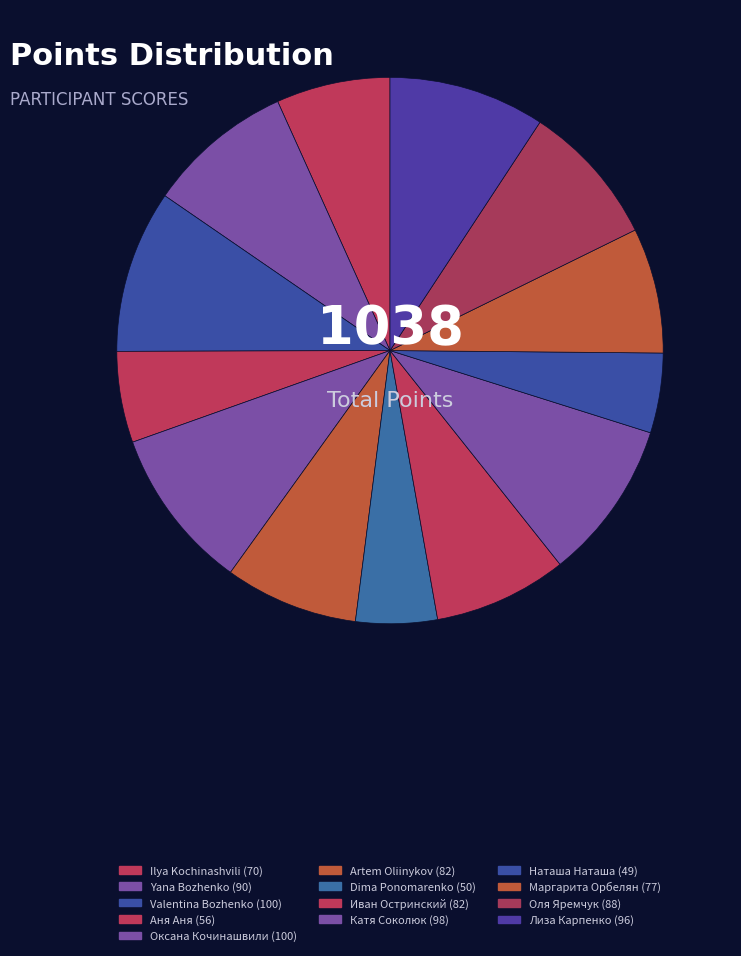

How many segments does this pie chart have?

13